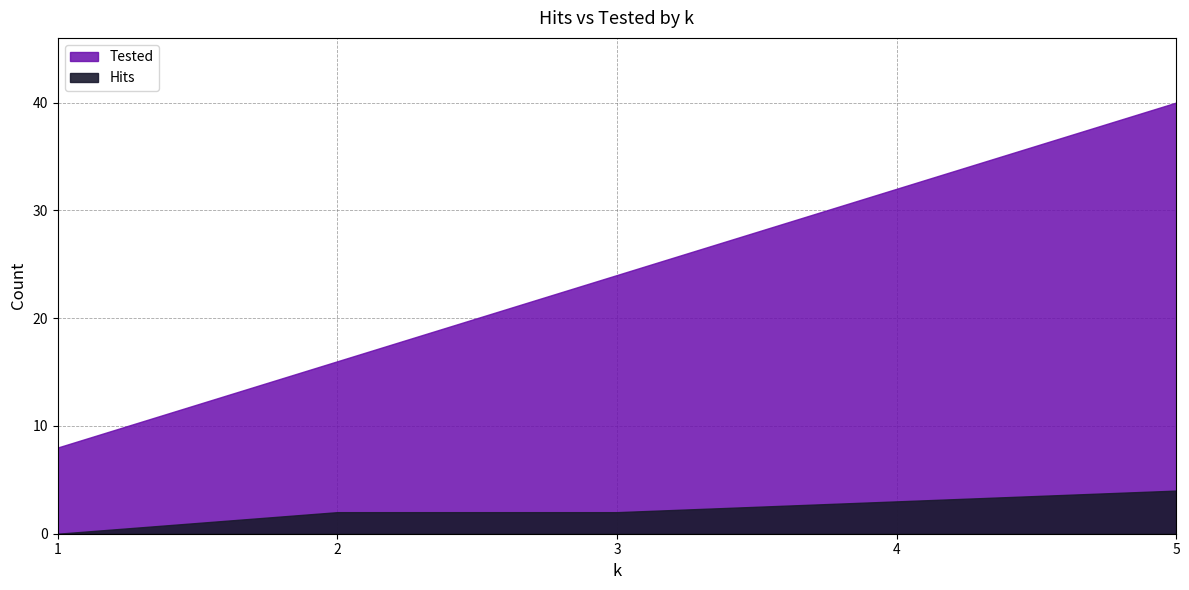

The Hits series shows 3 at 3. True or false?

False